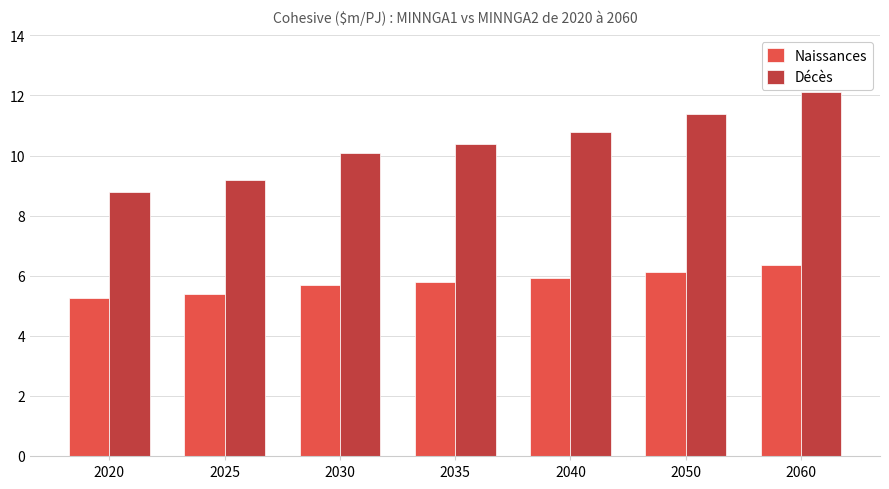

Count the number of categories in the chart.

7